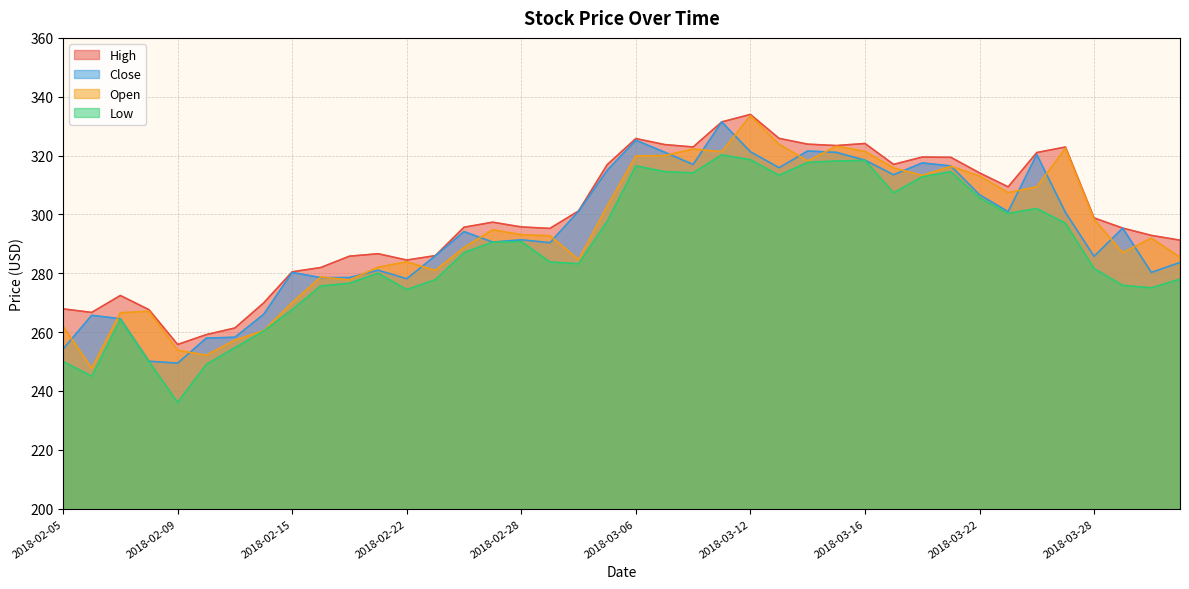

Which category has the lowest value in the High series?

2018-02-09